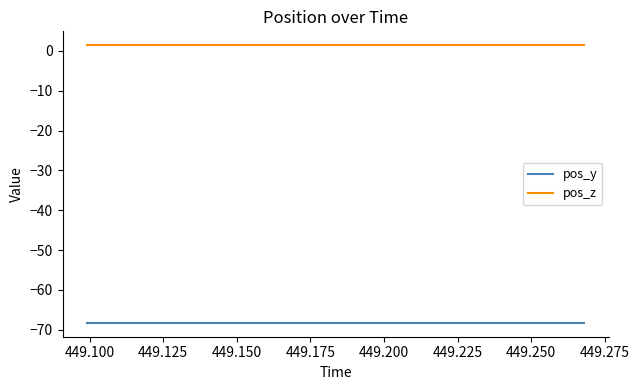

True or false: pos_y and pos_z intersect in this chart.

False